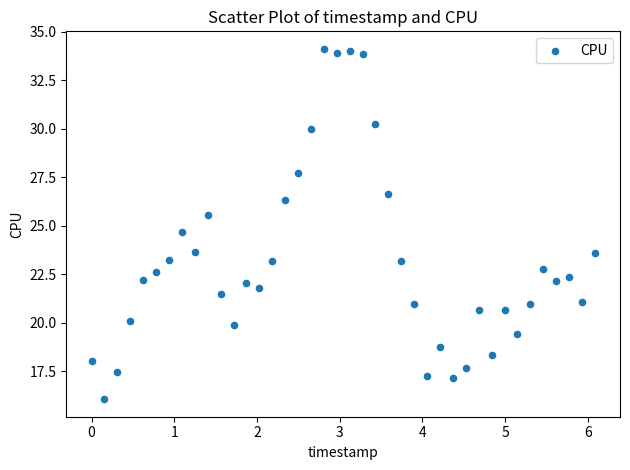

What Y value in the scatter plot is closest to 25?

24.7